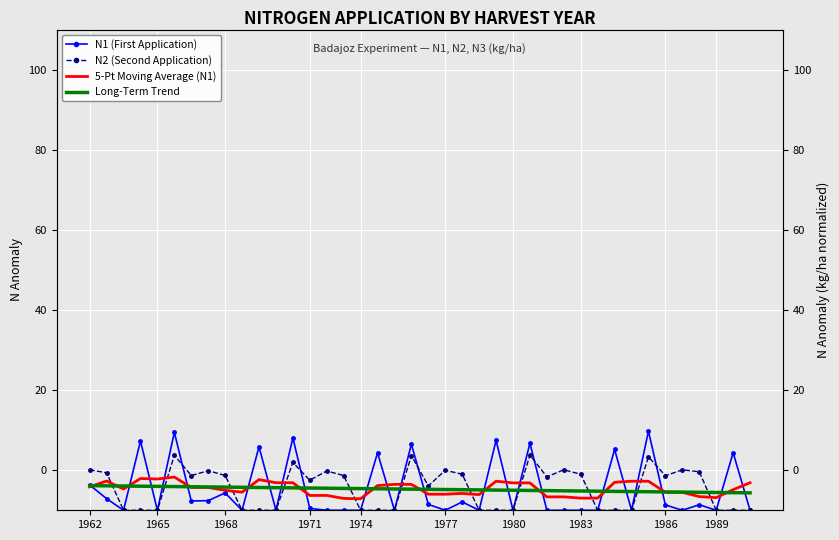

Rank the series by their maximum value, from lowest to highest.

Long-Term Trend, 5-Pt Moving Average (N1), N2 (Second Application), N1 (First Application)